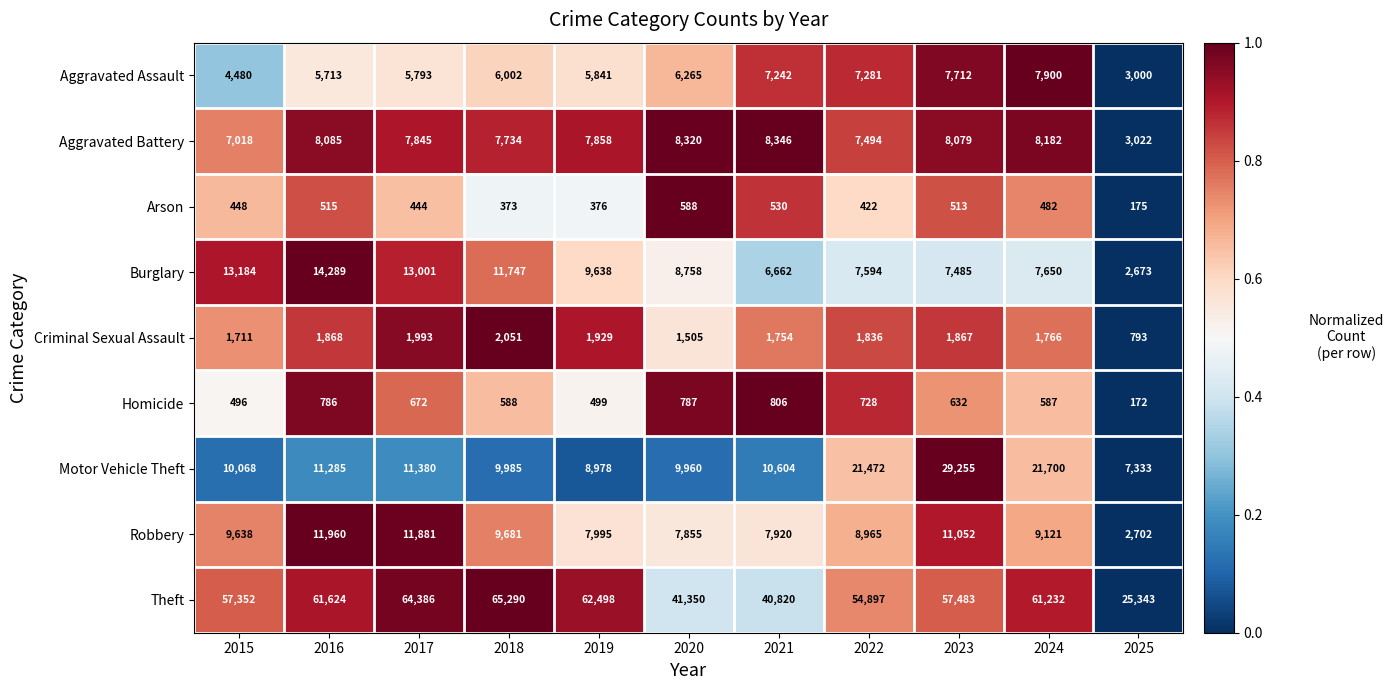

List the series in order of their peak value, lowest first.

Arson, Homicide, Criminal Sexual Assault, Aggravated Assault, Aggravated Battery, Robbery, Burglary, Motor Vehicle Theft, Theft